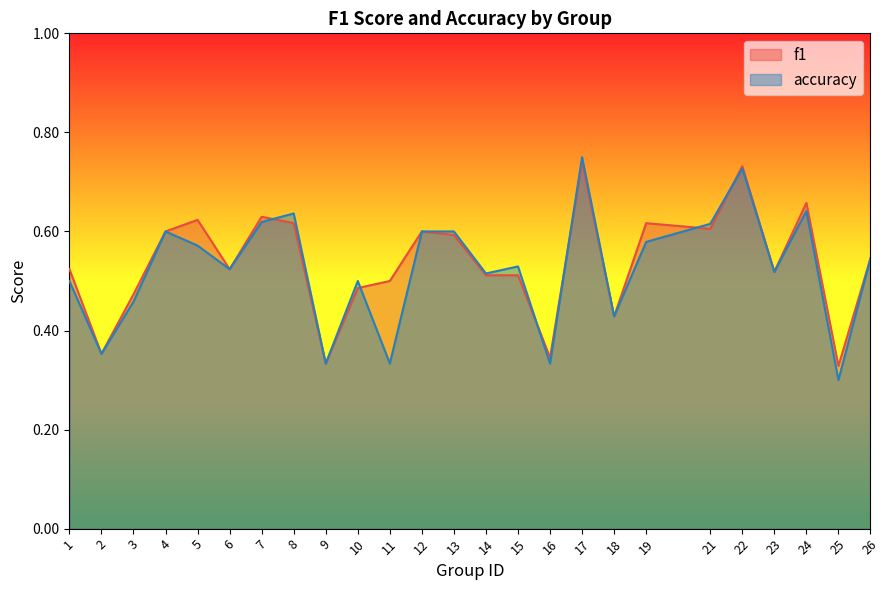

What is the value of the accuracy point at the 11th from the left?

0.3